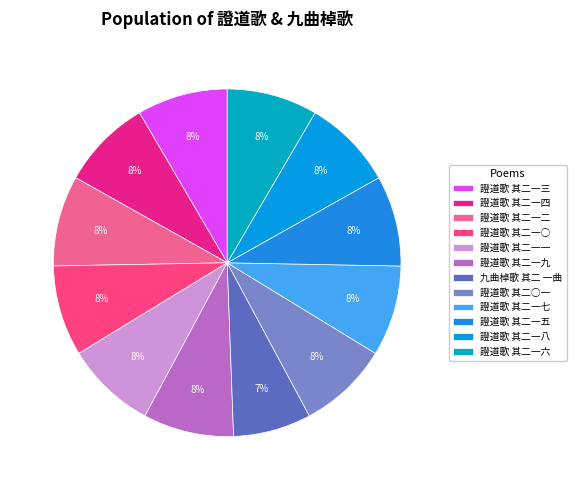

The 證道歌 其二一七 slice represents 8% of the pie. True or false?

True